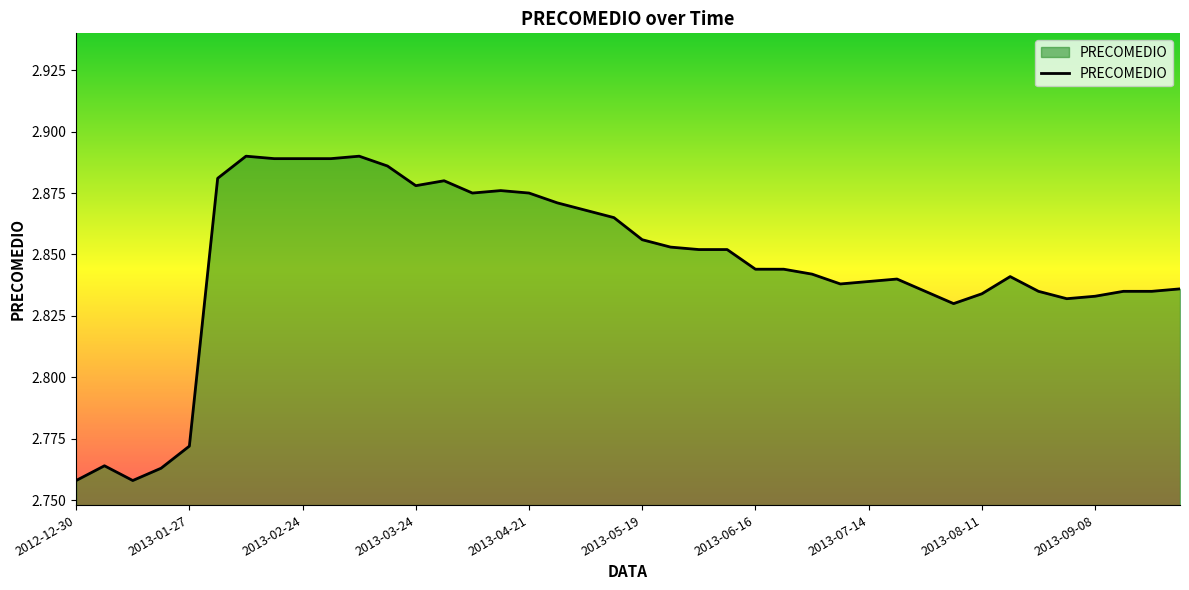

Reading left to right, extract all data points from this chart.

2.8	2.8	2.8	2.8	2.8	2.9	2.9	2.9	2.9	2.9	2.9	2.9	2.9	2.9	2.9	2.9	2.9	2.9	2.9	2.9	2.9	2.9	2.9	2.9	2.8	2.8	2.8	2.8	2.8	2.8	2.8	2.8	2.8	2.8	2.8	2.8	2.8	2.8	2.8	2.8